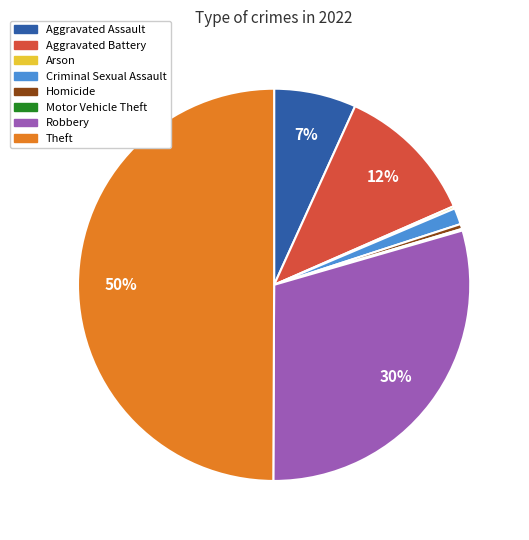

True or false: Homicide accounts for 0% of the total.

True